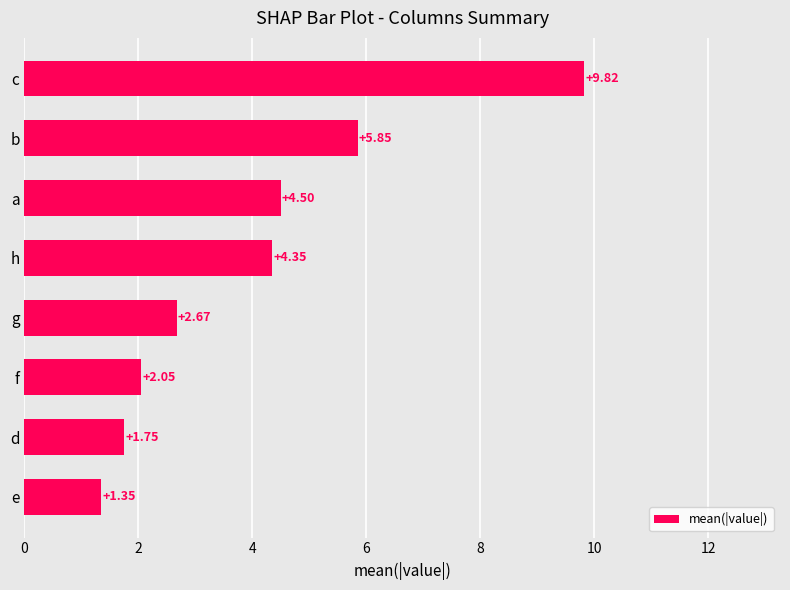

Are the bars grouped side by side (vs. stacked)?

No